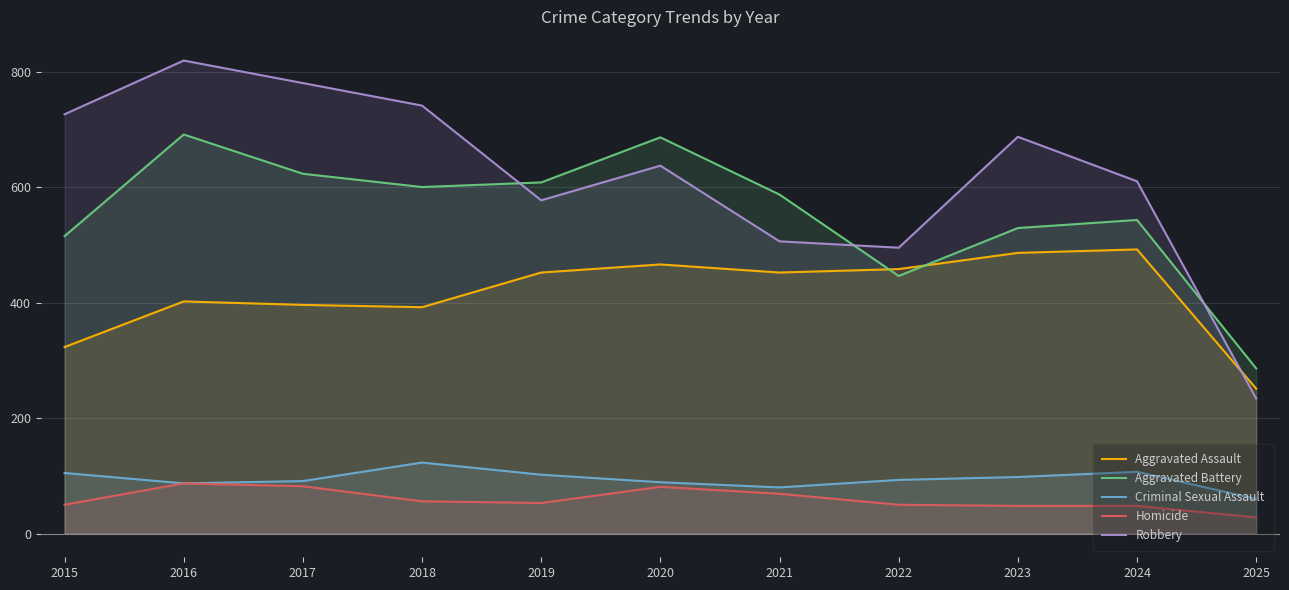

What is the difference between the maximum and minimum values in the Robbery series?

585